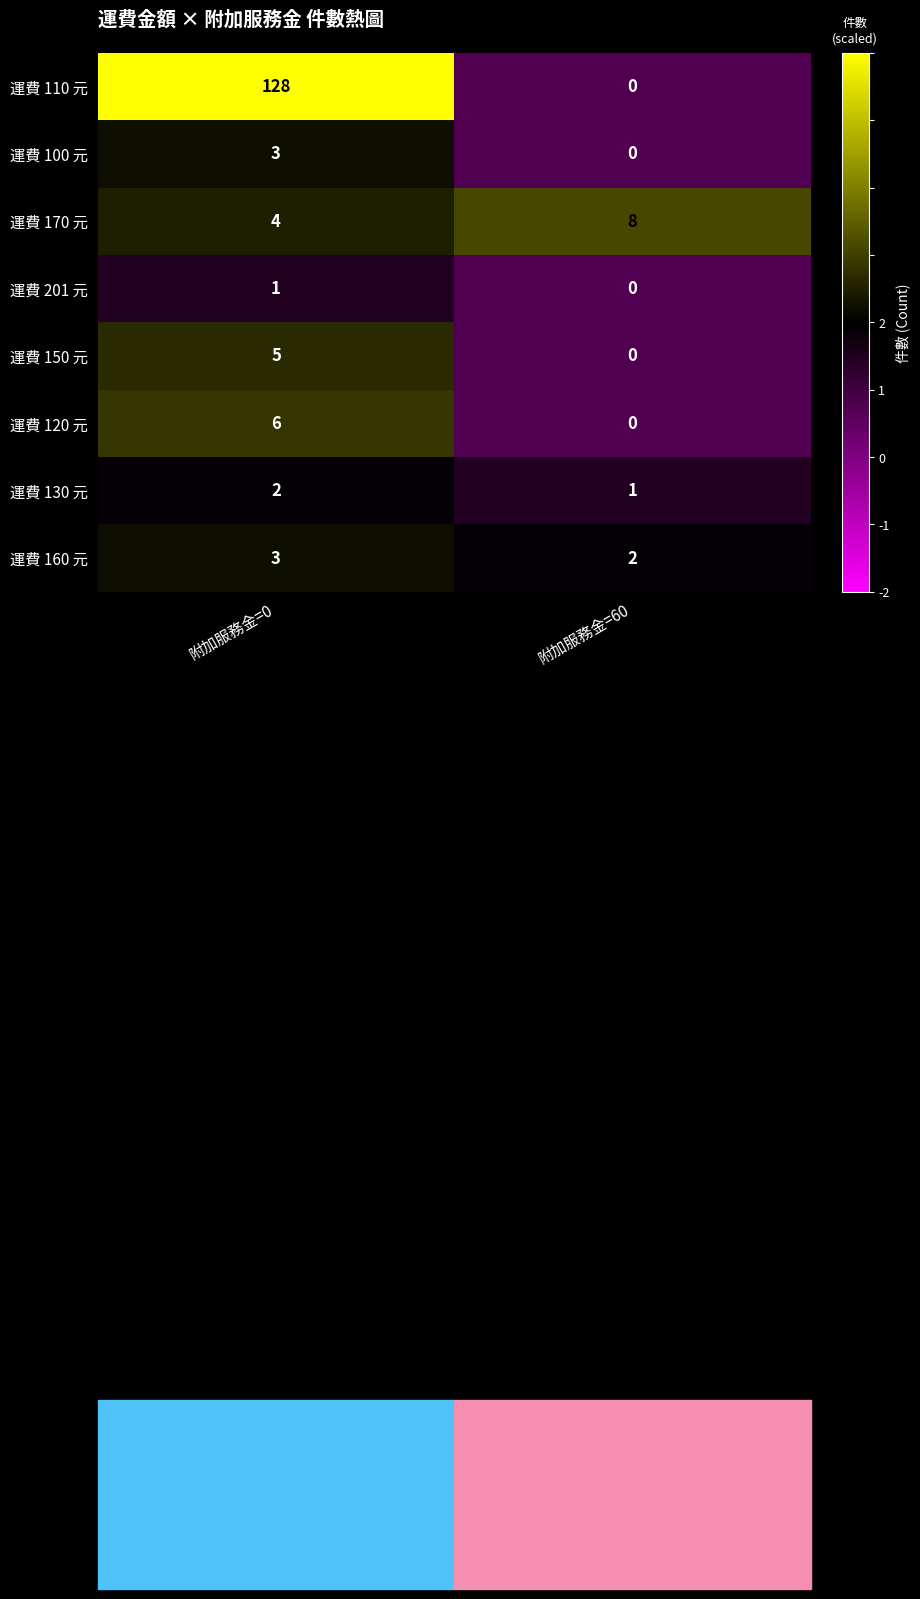

True or false: 運費 130 元 has a value of 1 at 附加服務金=60.

True